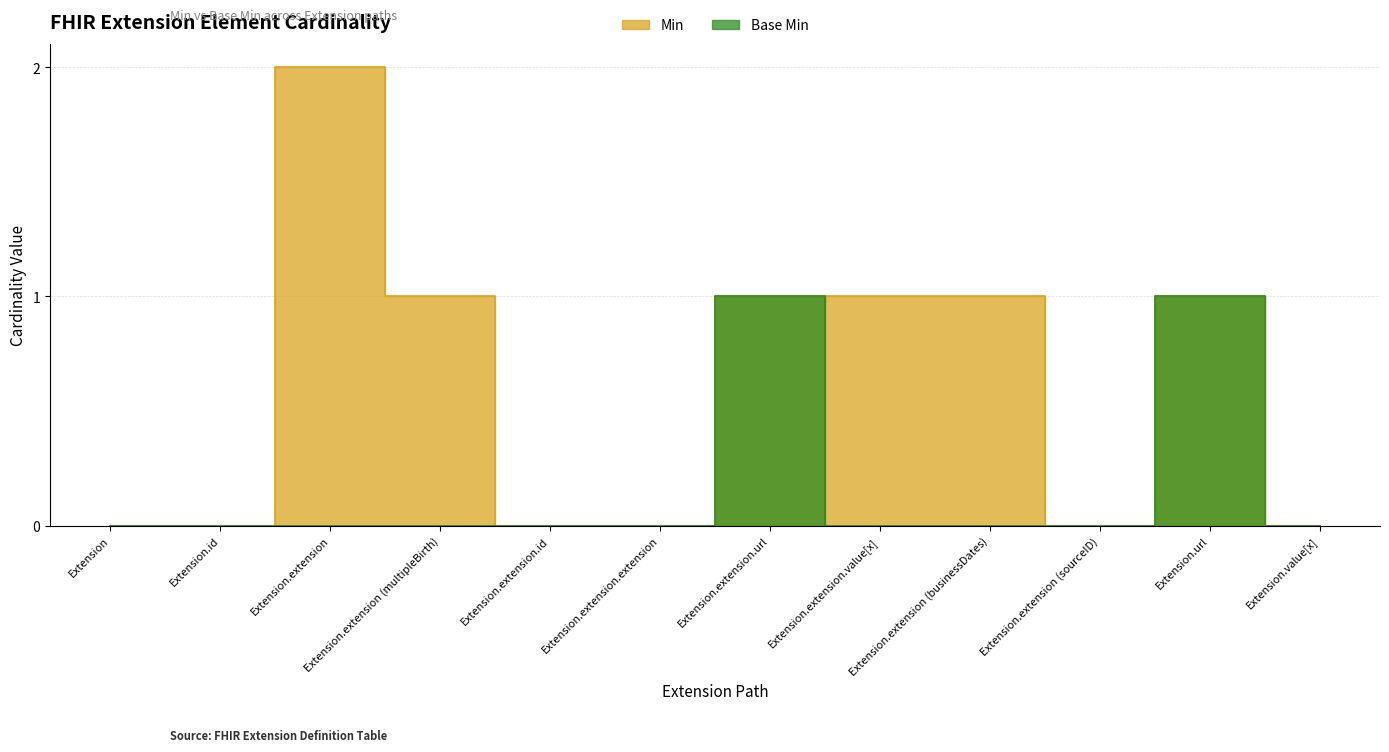

In Base Min, how many points are higher than both neighbors (excluding endpoints)?

2